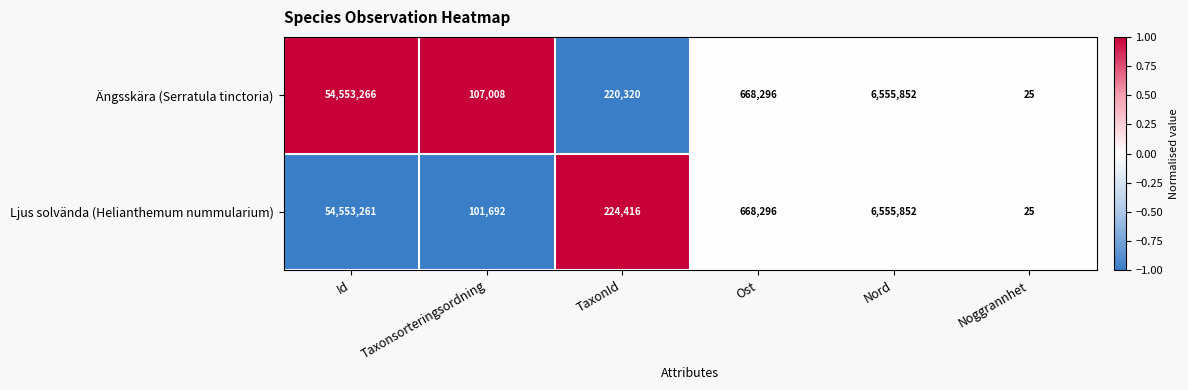

How many series are shown in this chart?

2